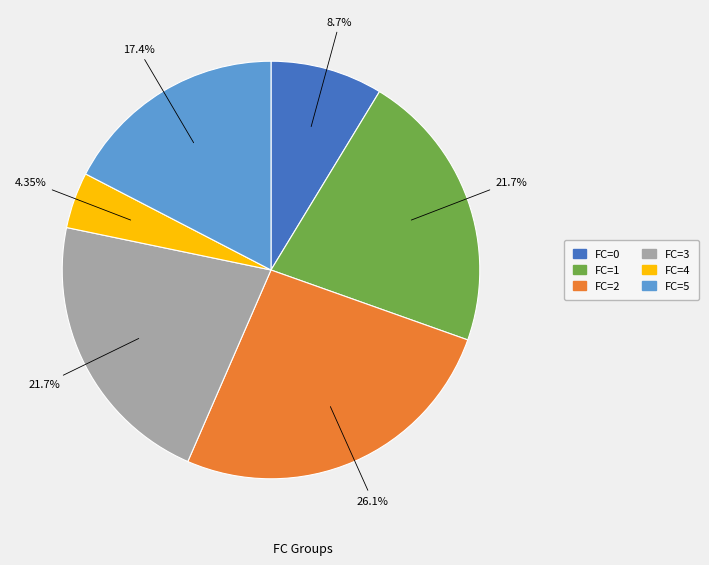

What is the largest slice in the pie chart?

FC=2